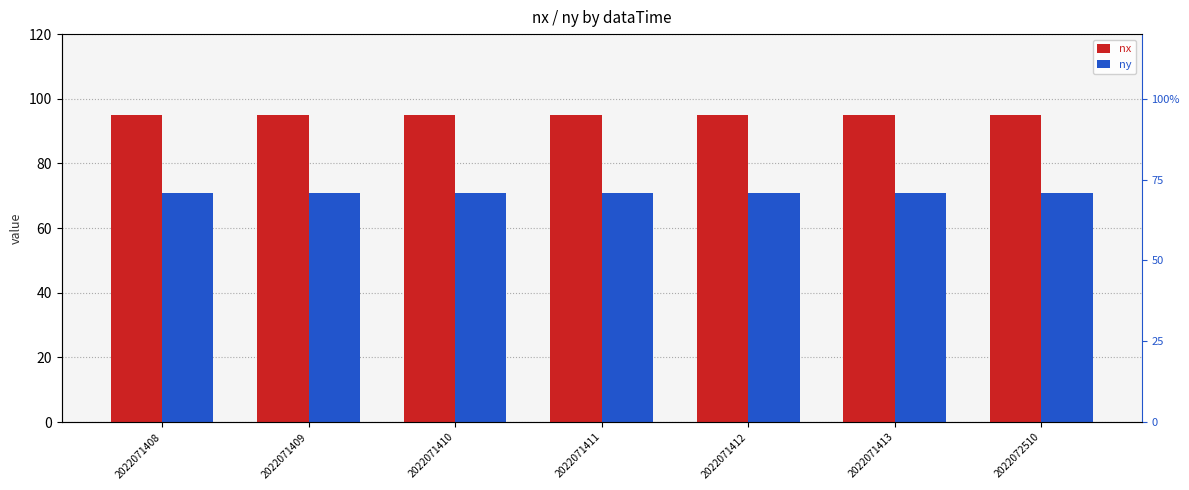

The ny series shows 71 at 2022071412. True or false?

True